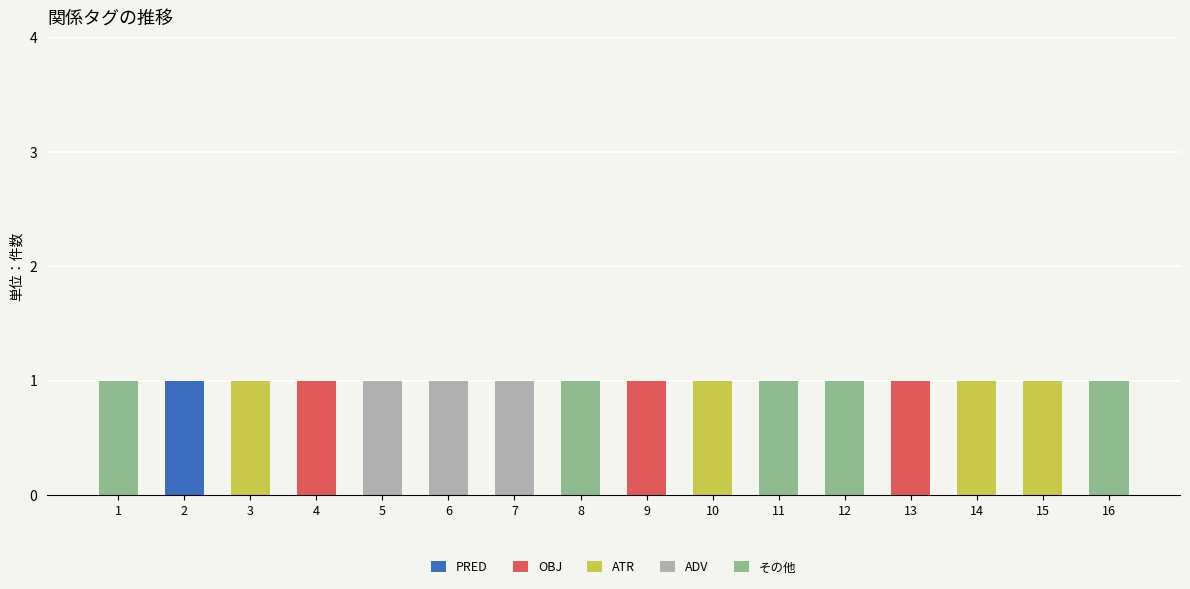

Are the bars grouped side by side (vs. stacked)?

No